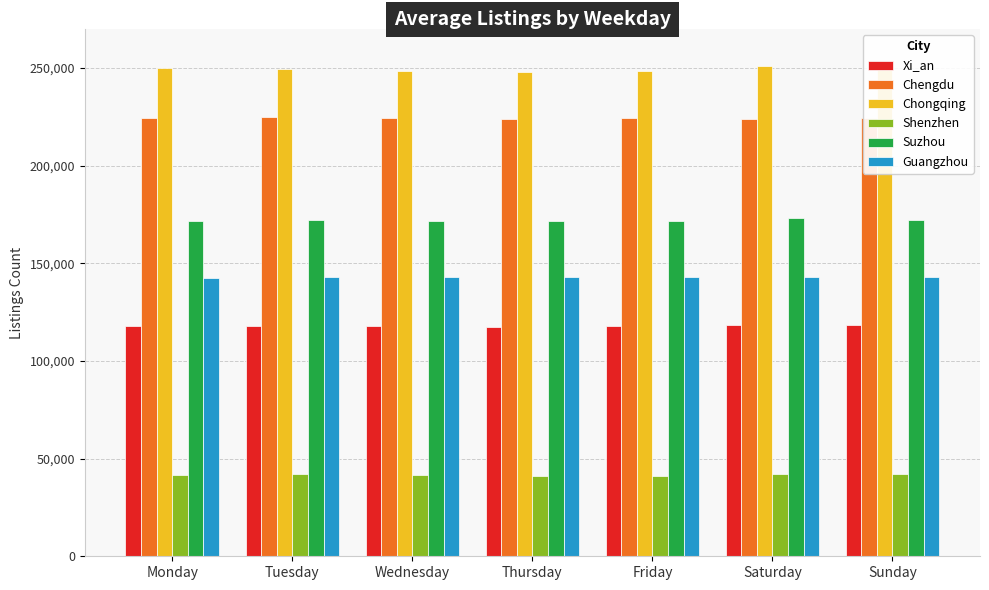

What is the sum of the Chongqing values at Saturday and Friday?

499461